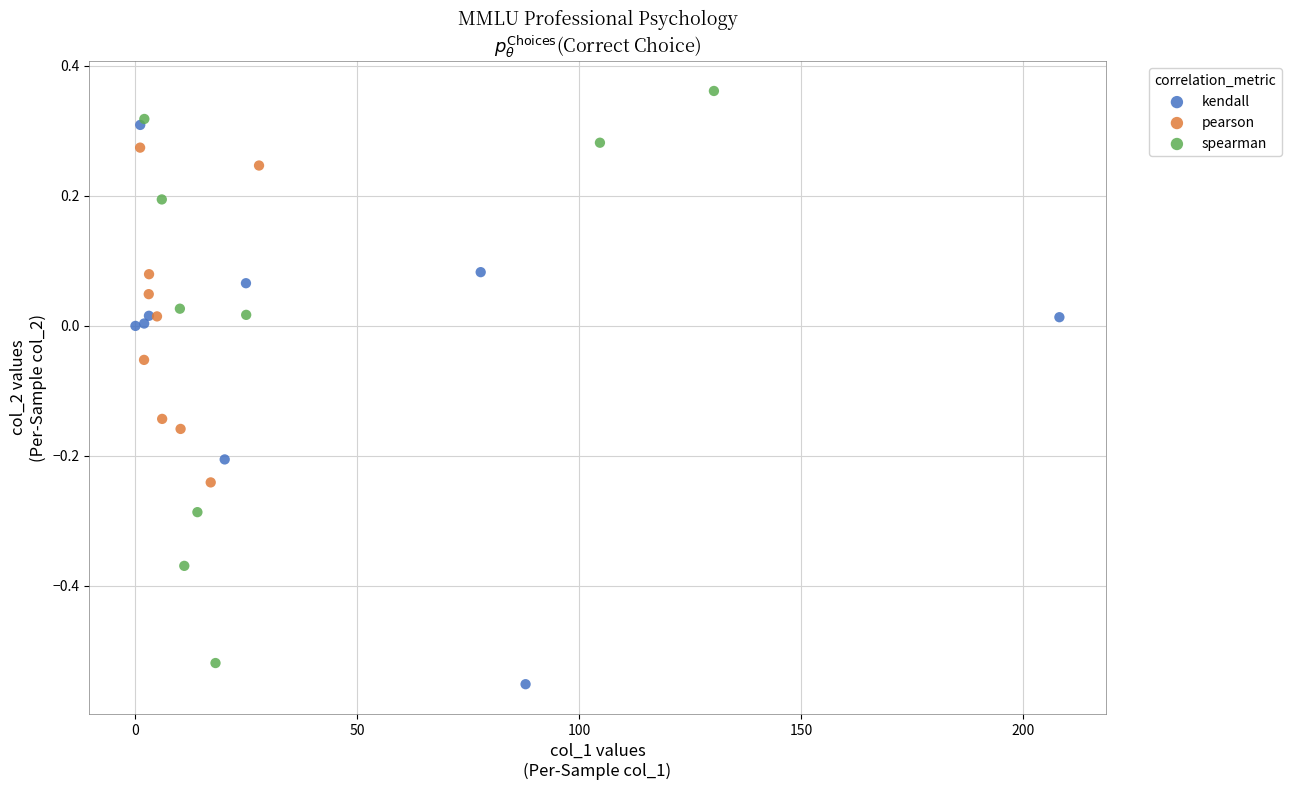

Which series has the widest spread of Y values?

spearman